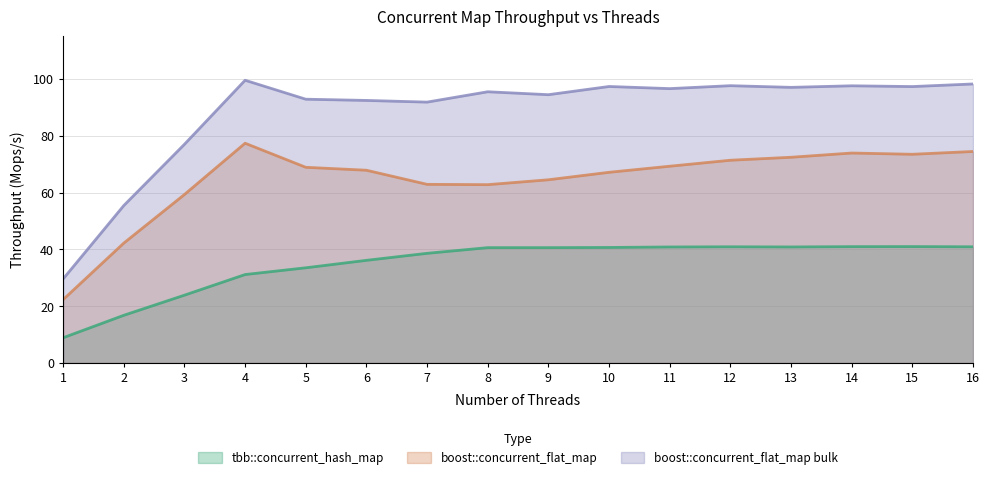

Which category has the lowest value in the boost::concurrent_flat_map bulk series?

1